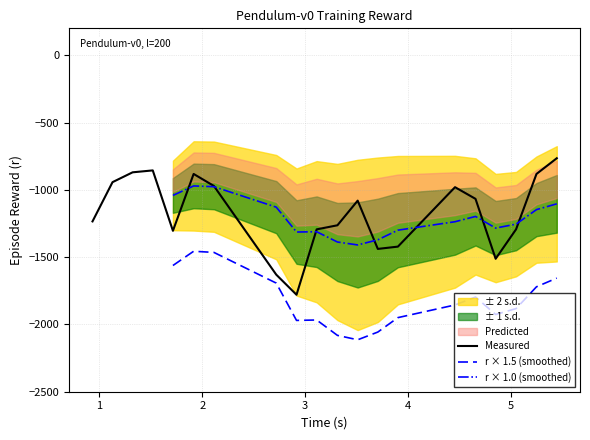

What is the lowest value of the Measured series?

-1779.5